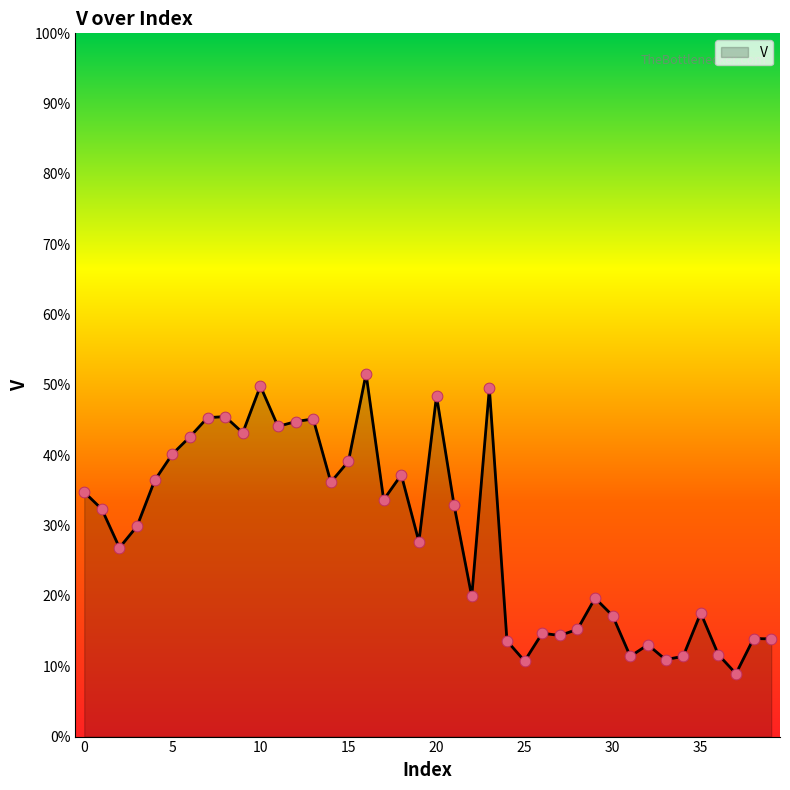

What is the difference between the maximum and minimum values?

42.6